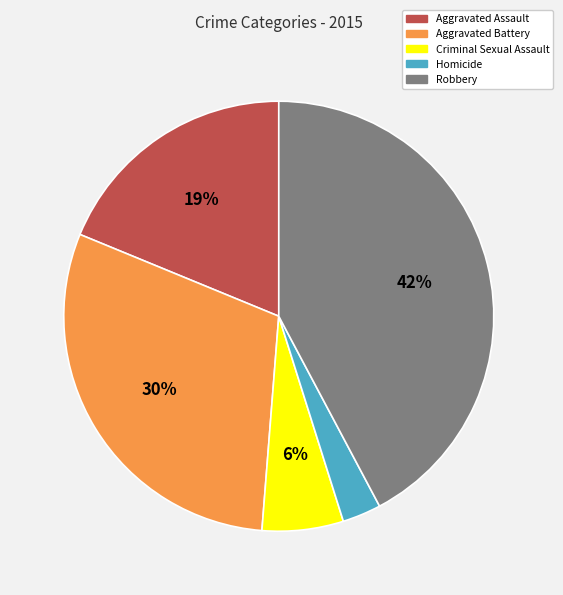

Count the number of slices in the pie.

5